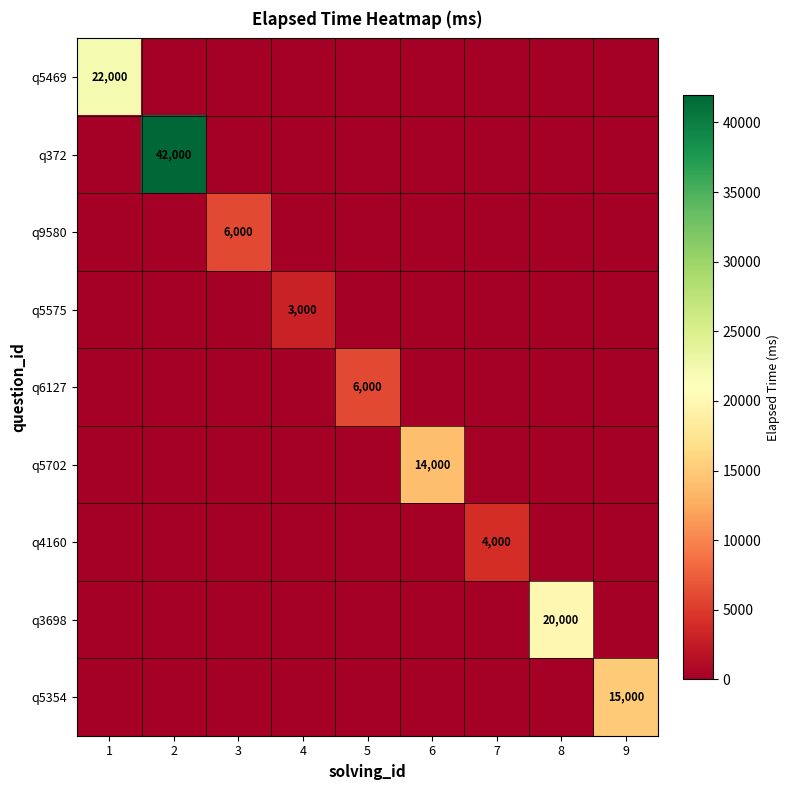

The value of q9580 at 3 is 8644. True or false?

False